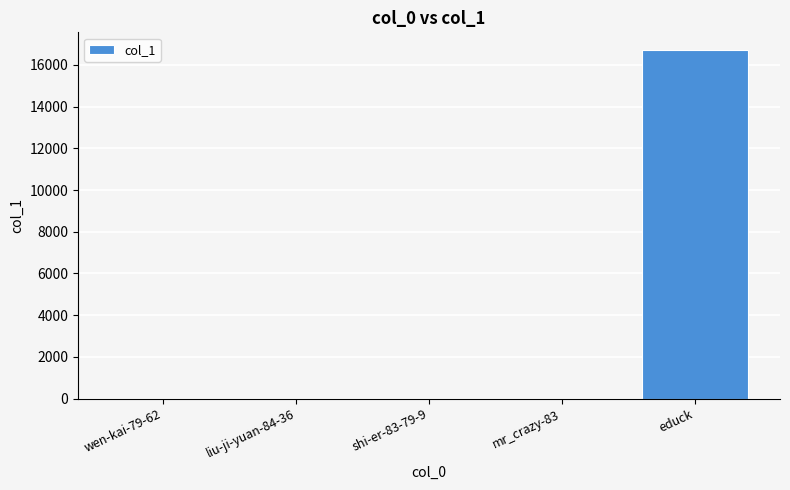

What is the sum of all values?

16731